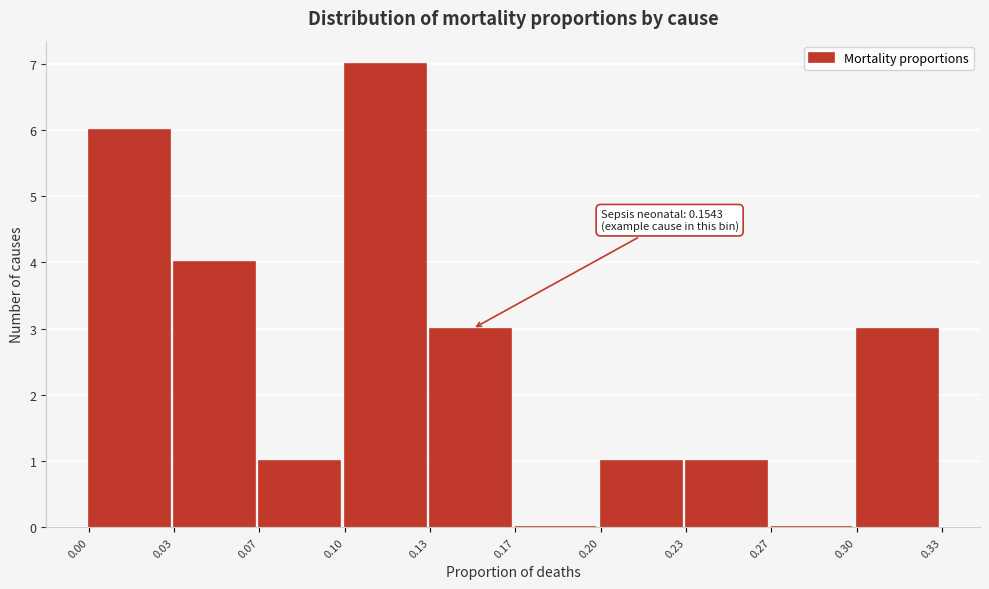

Which range on the x-axis has the tallest bar?

0.10 to 0.13